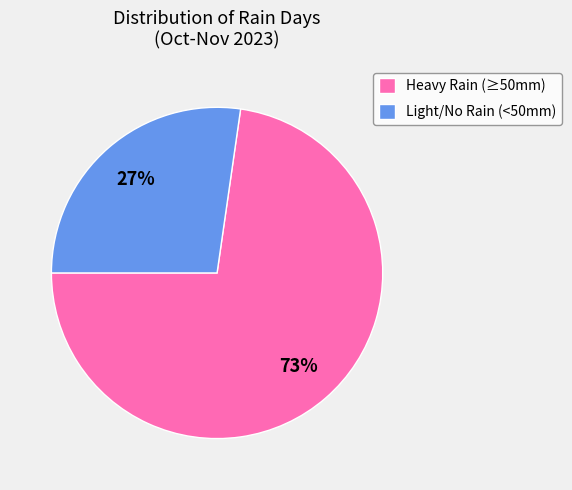

Does Heavy Rain (≥50mm) account for over 50% of the chart?

Yes